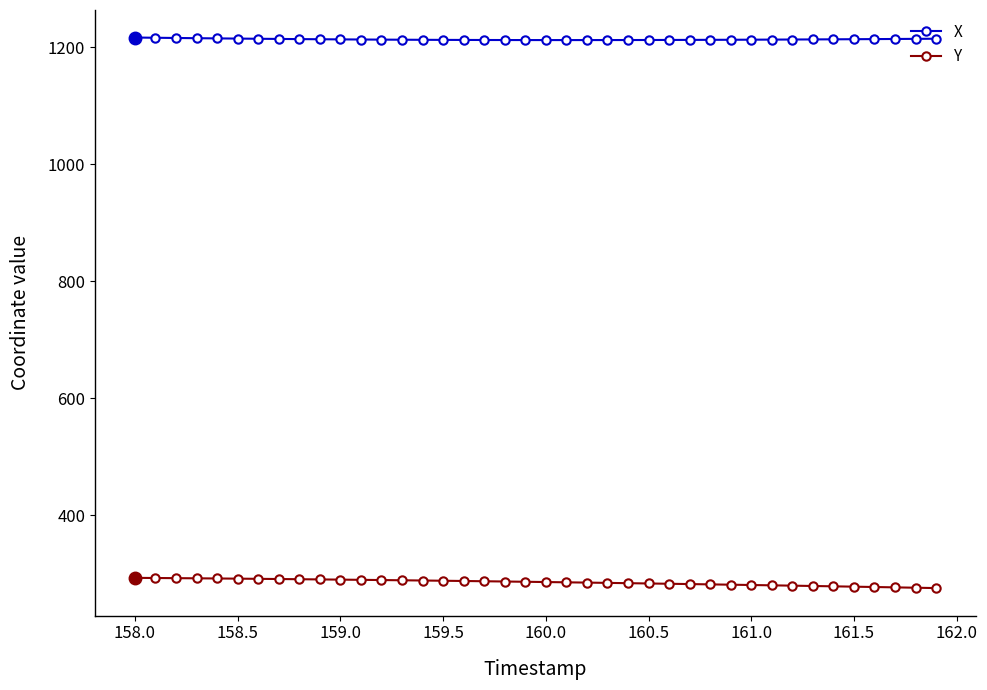

True or false: X and Y intersect in this chart.

False